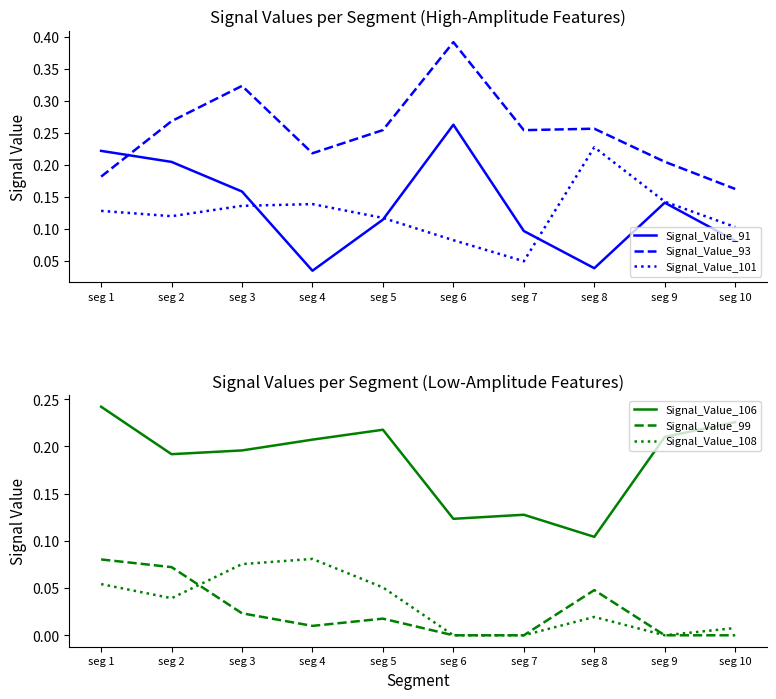

List the labels in order of Signal_Value_93 value, smallest first.

seg 10, seg 1, seg 9, seg 4, seg 7, seg 5, seg 8, seg 2, seg 3, seg 6